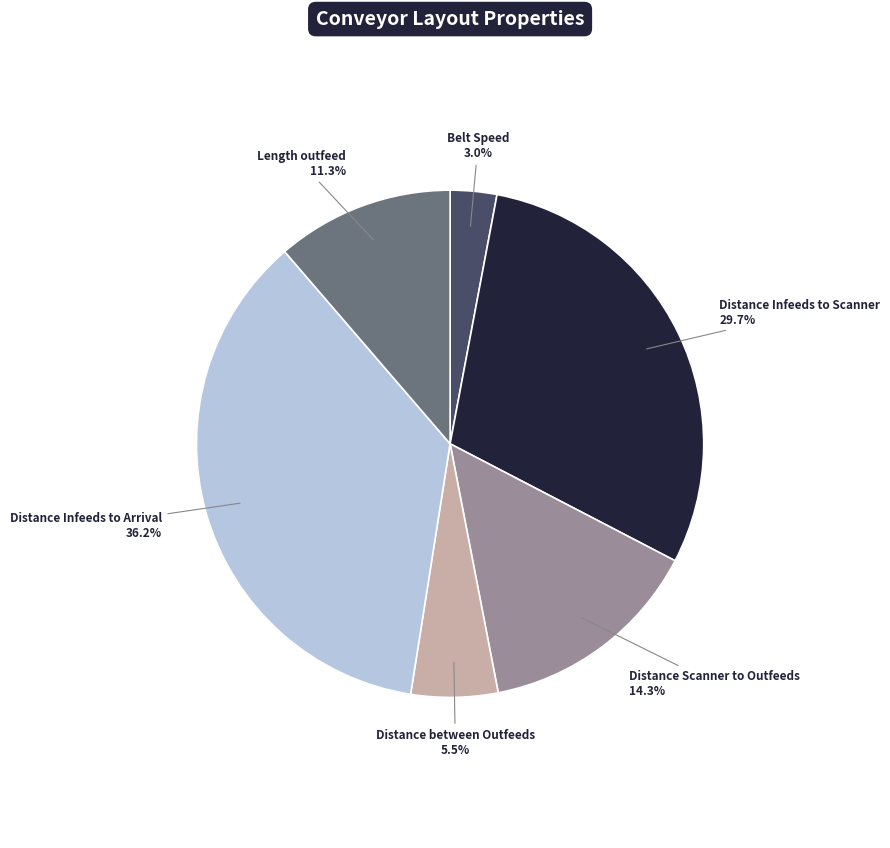

Is there any slice that represents more than half of the pie?

No